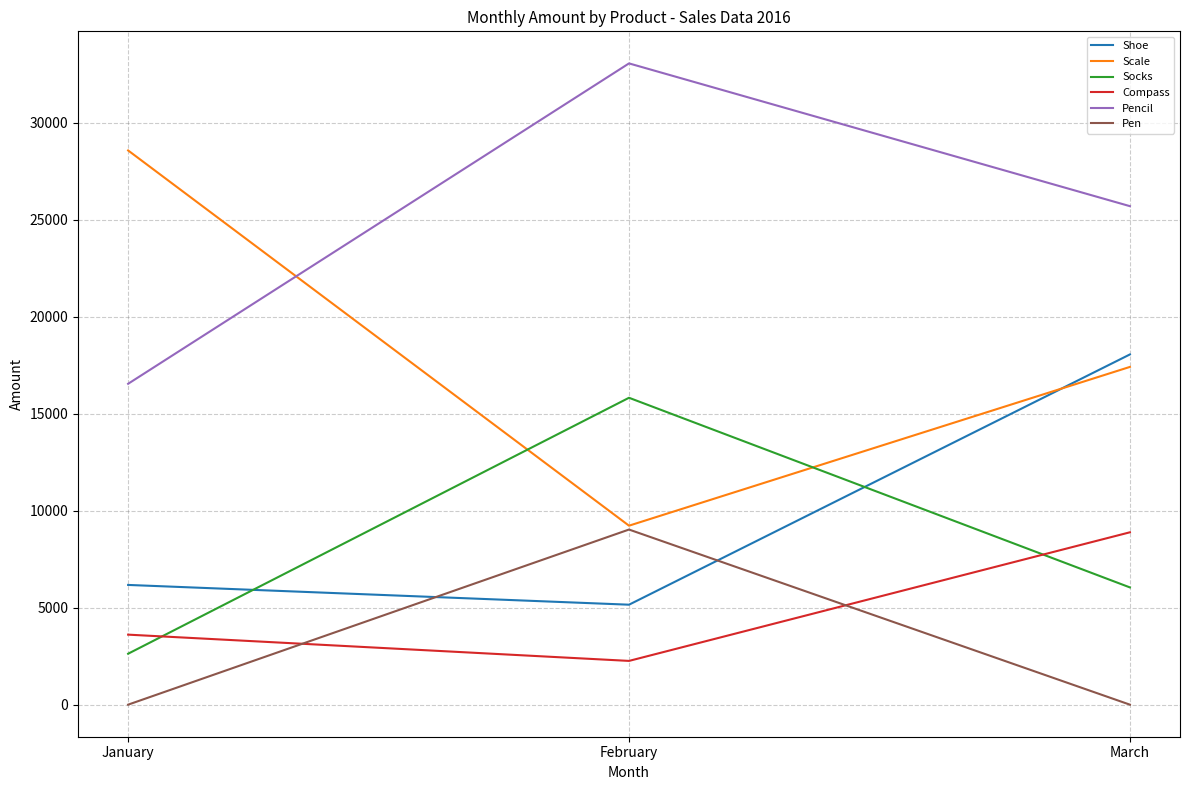

At which label is Scale closest to 18901?

March